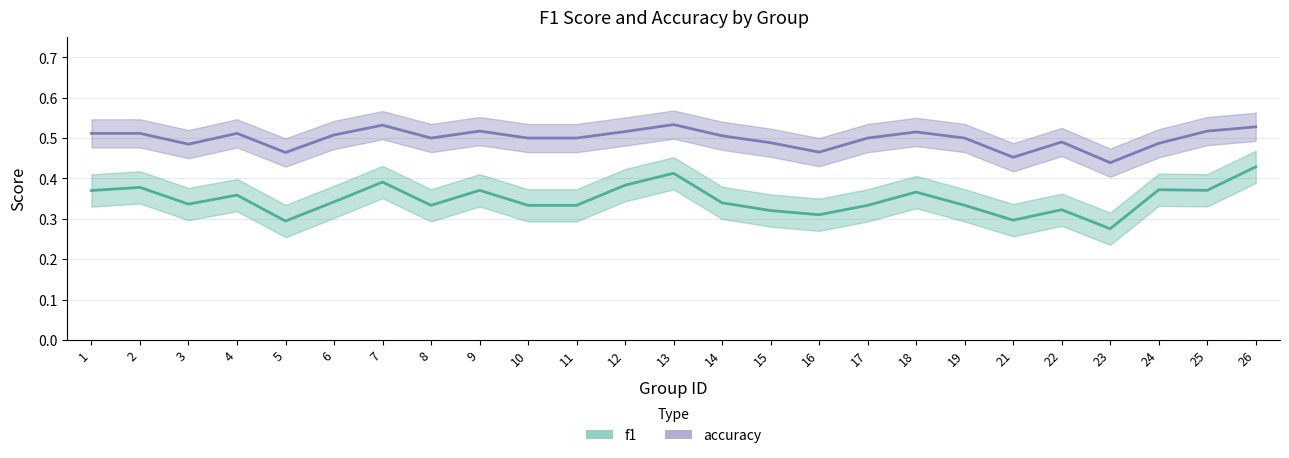

What is the value of the accuracy point at the 1st from the left?

0.5